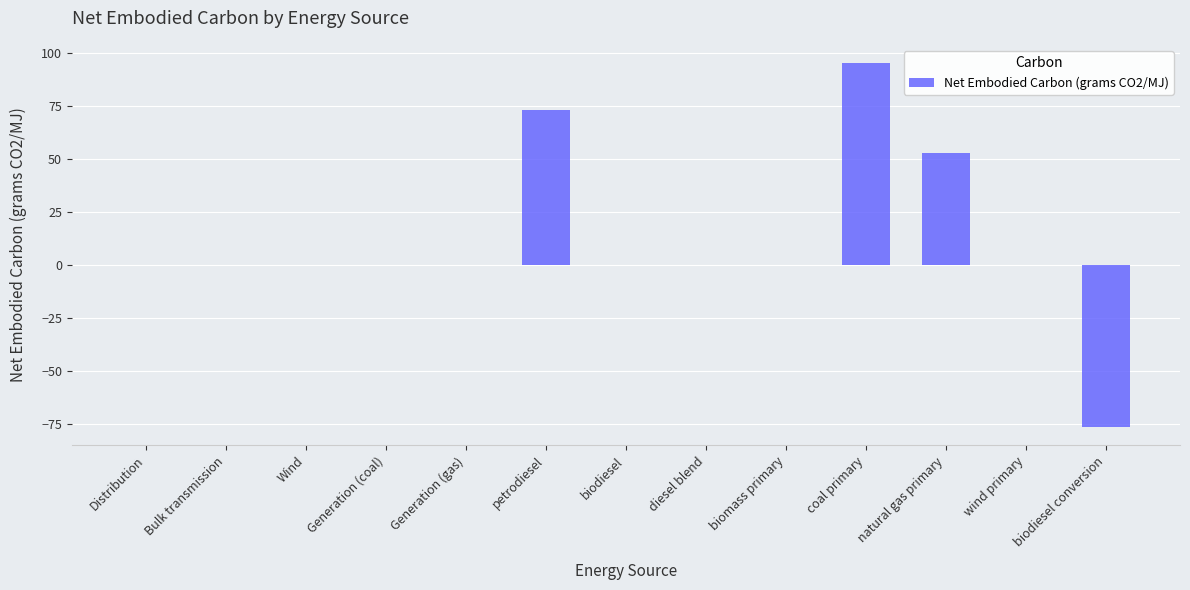

Does the chart contain stacked bars?

No